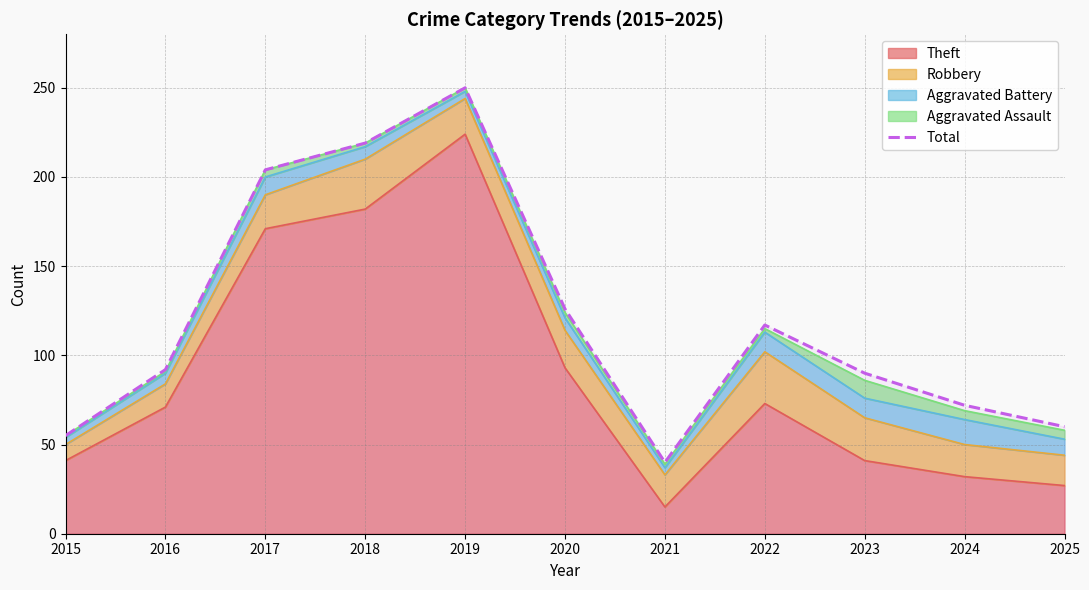

What is the difference between the second highest and minimum values?

179